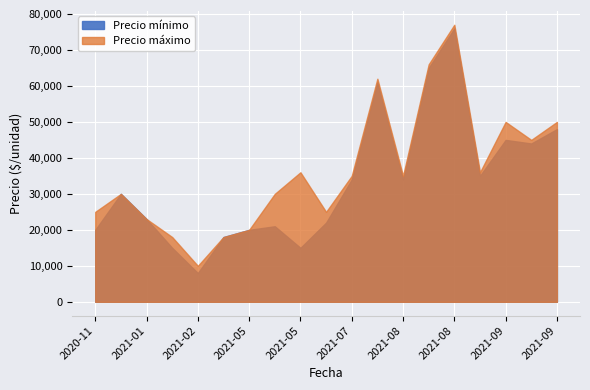

Which series changed the most between 2021-06 and 2021-08-25?

Precio mínimo